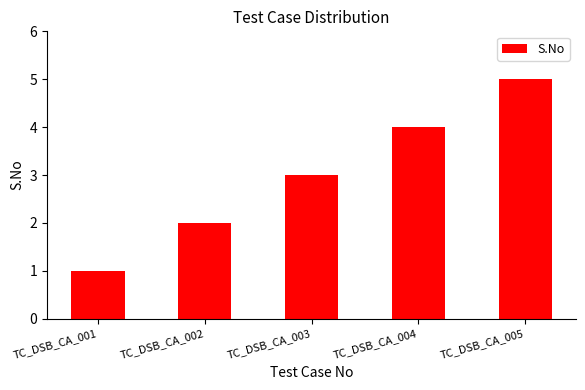

At which label is the value closest to 3?

TC_DSB_CA_003